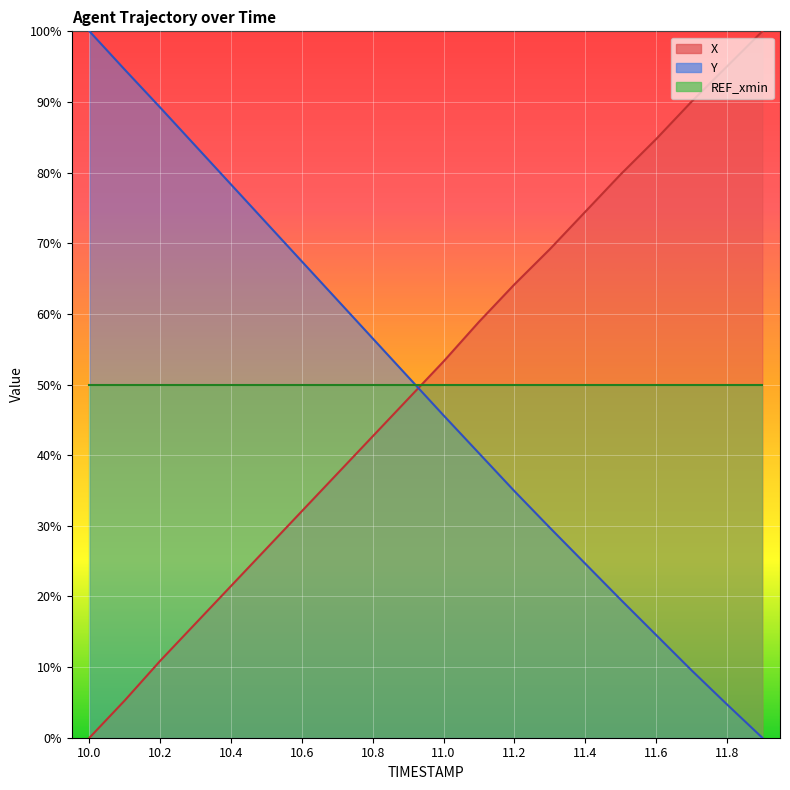

How many times do Y and X cross each other?

1